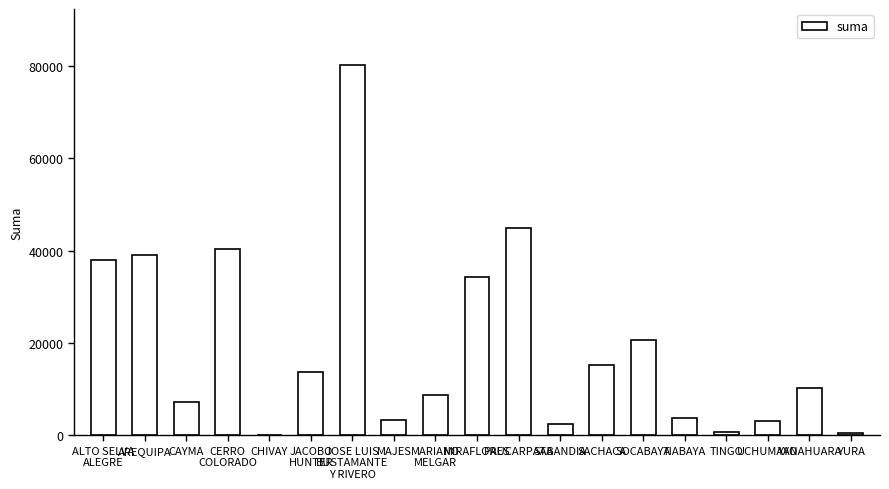

True or false: the data shows 13717.0 at AREQUIPA.

False